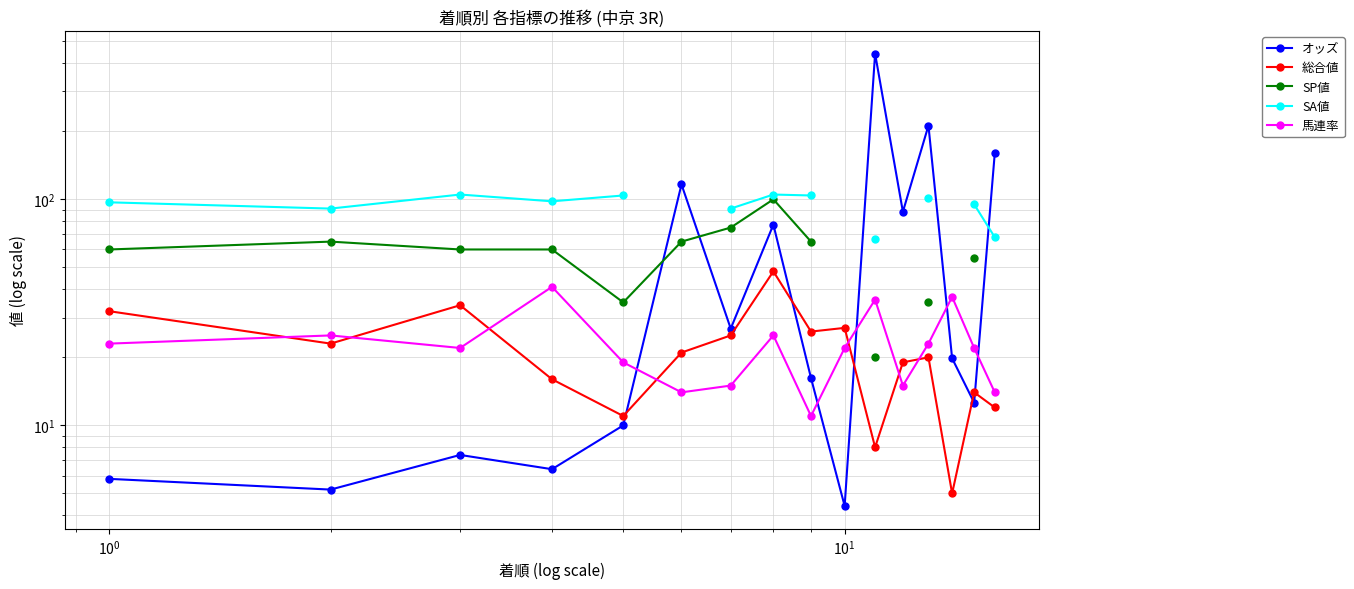

True or false: 総合値 and SA値 intersect in this chart.

False